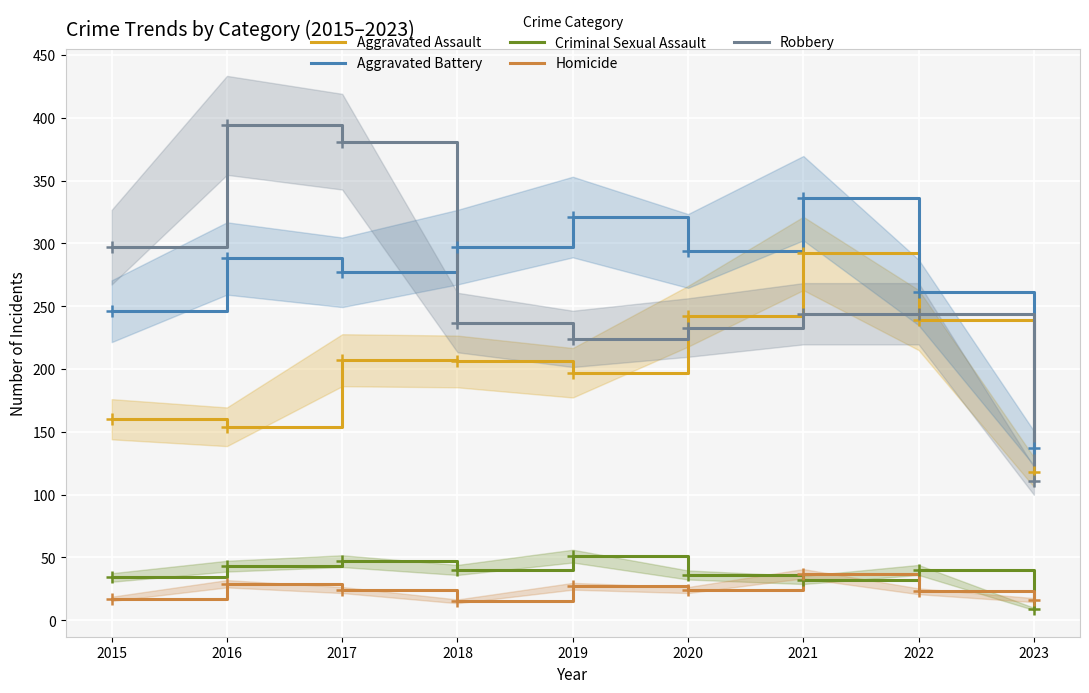

Rank the categories by Robbery value from highest to lowest.

2016, 2017, 2015, 2021, 2022, 2018, 2020, 2019, 2023